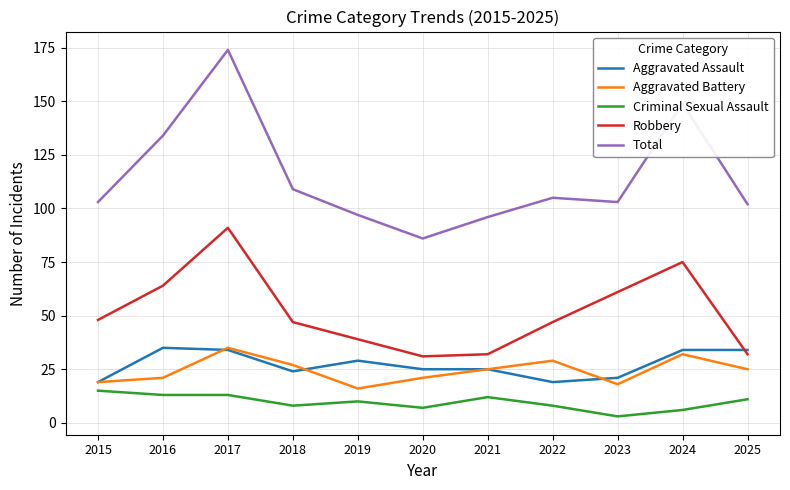

True or false: Aggravated Assault and Aggravated Battery intersect in this chart.

True